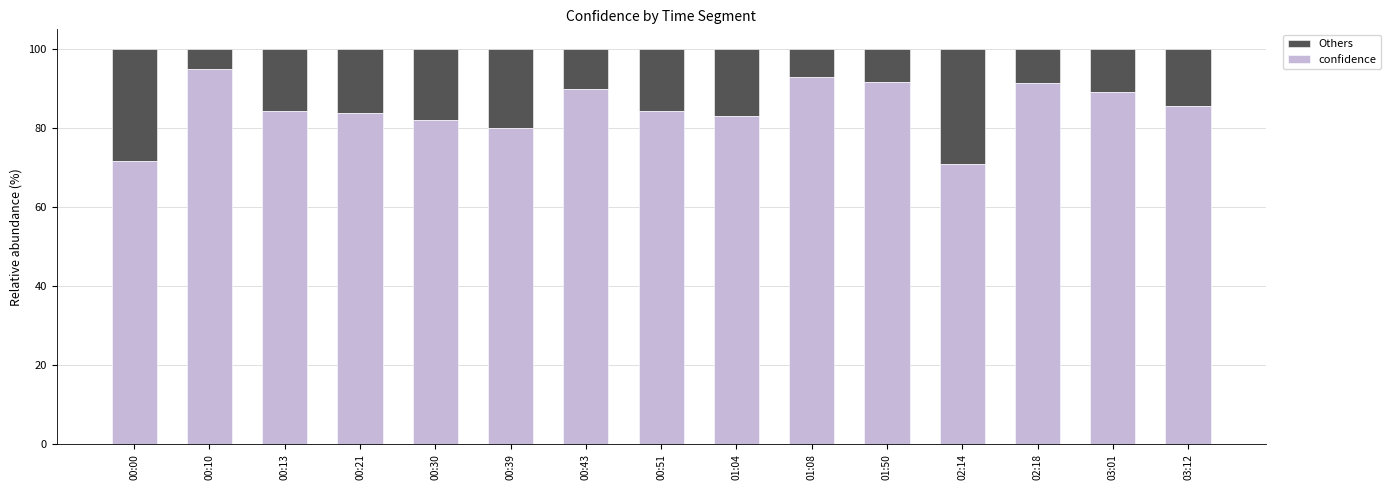

What is the sum of the confidence values at 01:50 and 00:39?

171.7